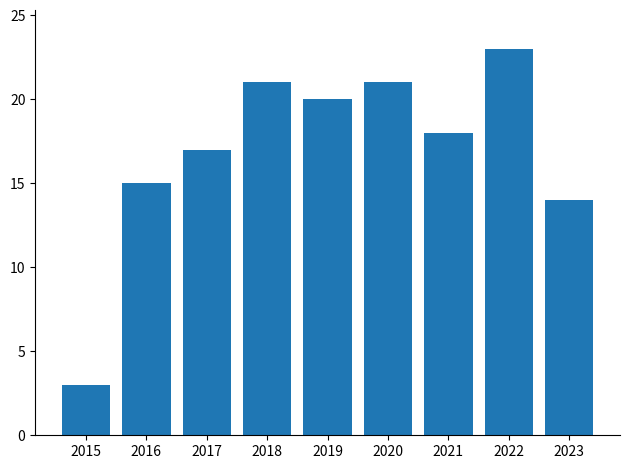

What is the value of the 1st bar from the left?

3